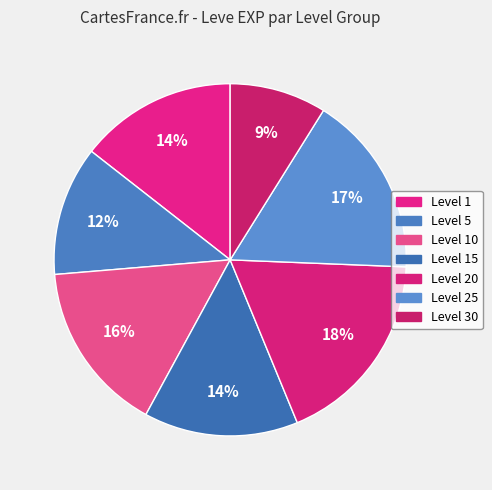

How many slices are in this pie chart?

7